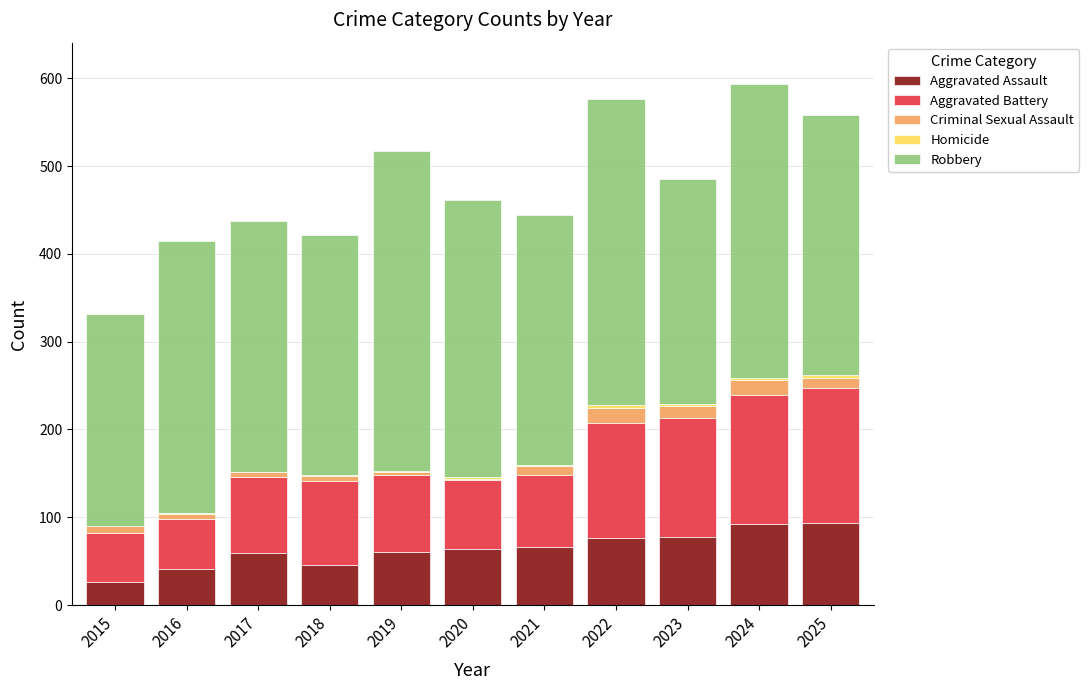

What is the maximum value for Aggravated Assault?

94